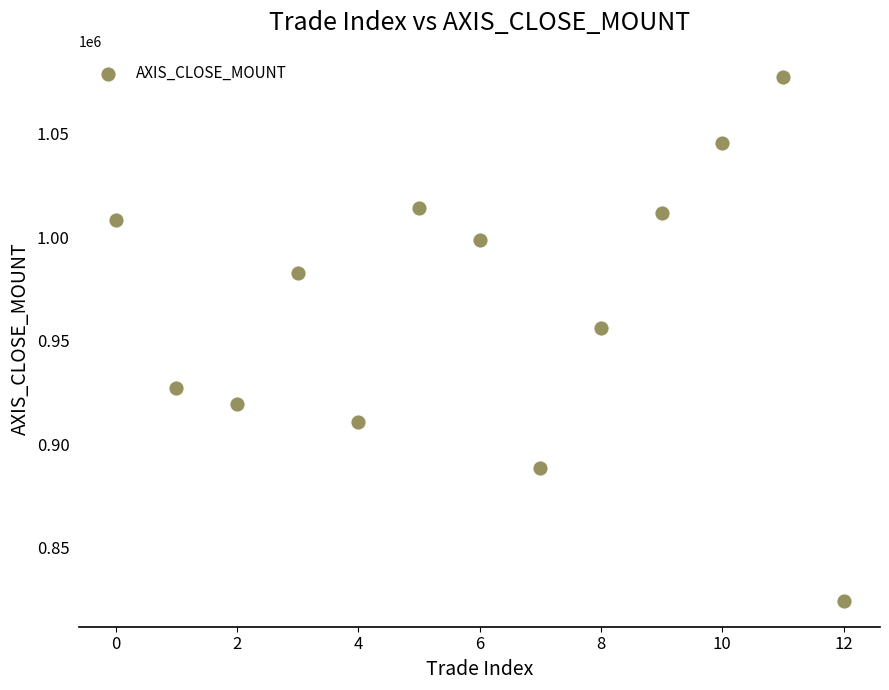

What Y value in the scatter plot is closest to 950900?

956000